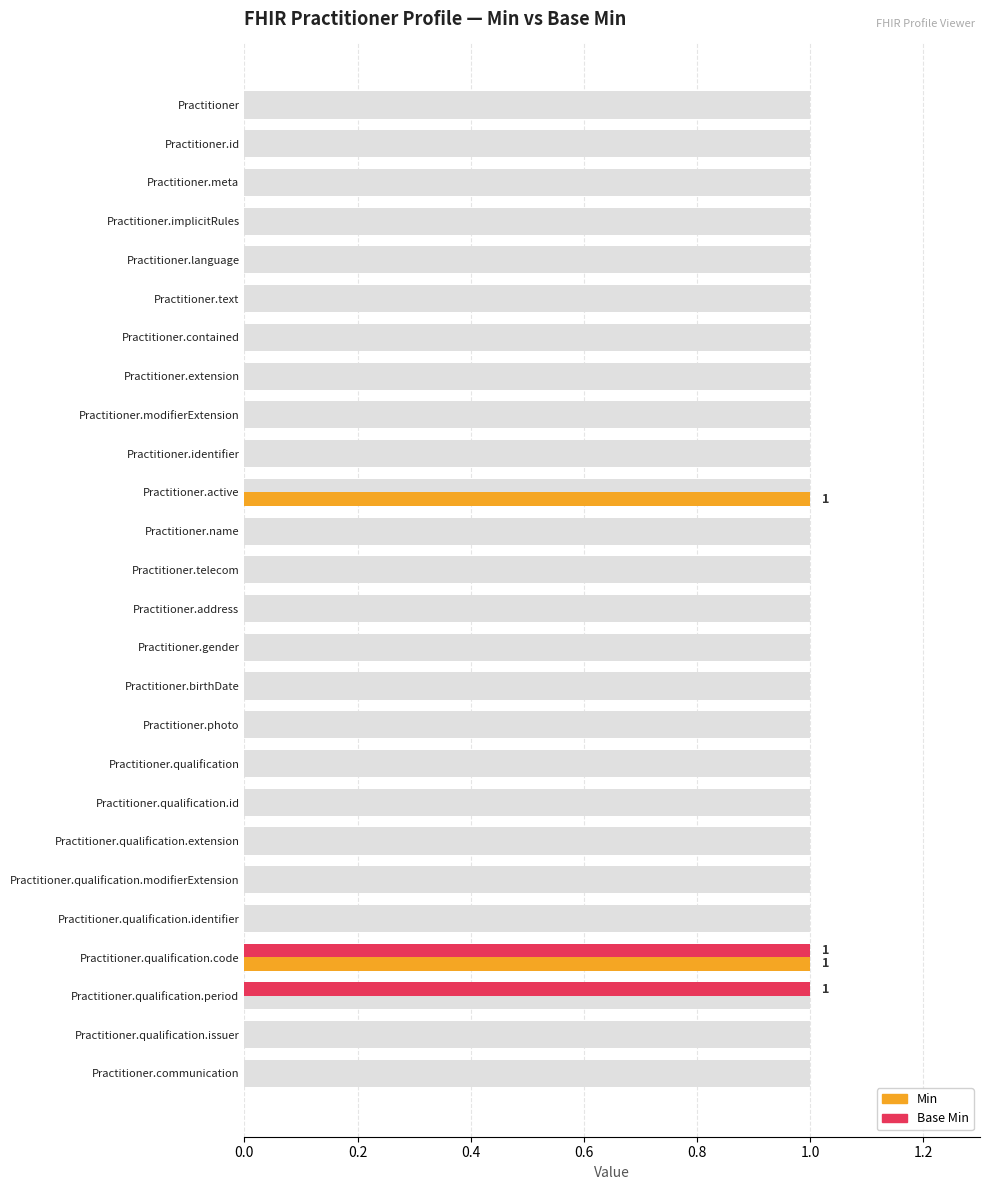

Is it true that Min equals -1 at Practitioner.text?

False